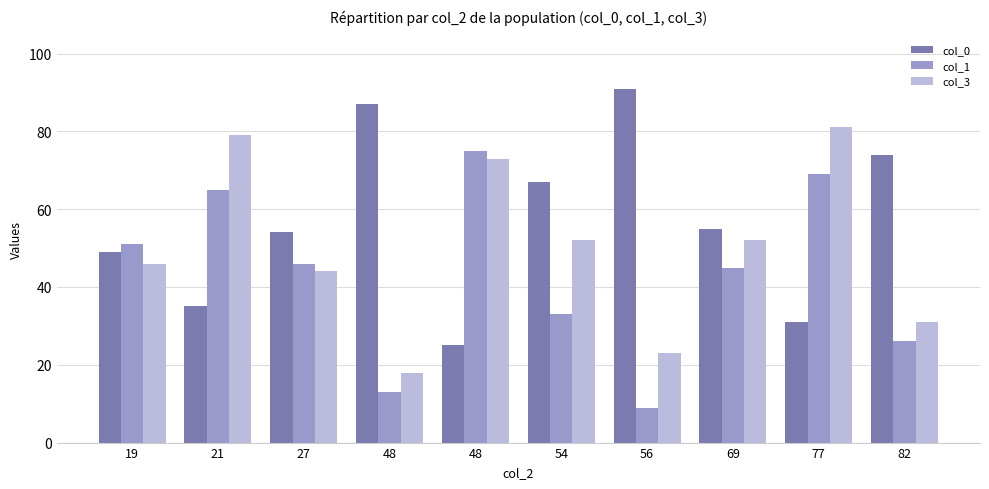

Reading right to left, transcribe all the data shown in this chart.

col_0: 74	31	55	91	67	25	87	54	35	49
col_1: 26	69	45	9	33	75	13	46	65	51
col_3: 31	81	52	23	52	73	18	44	79	46